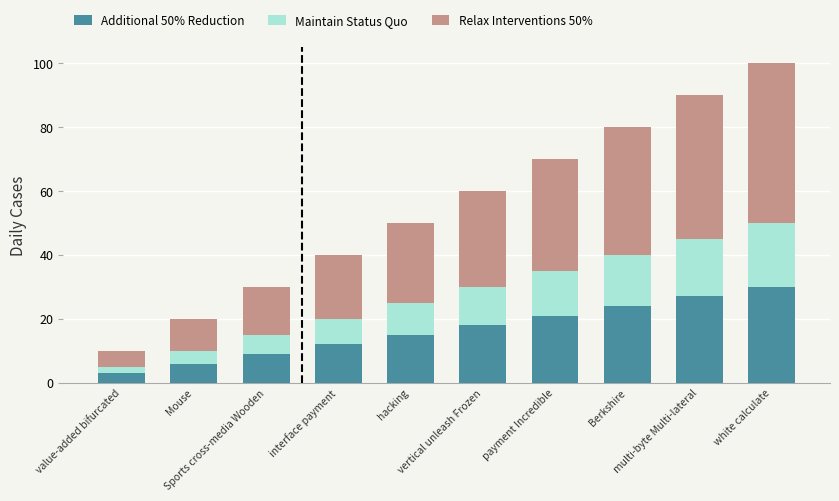

How many distinct data groups are displayed?

3